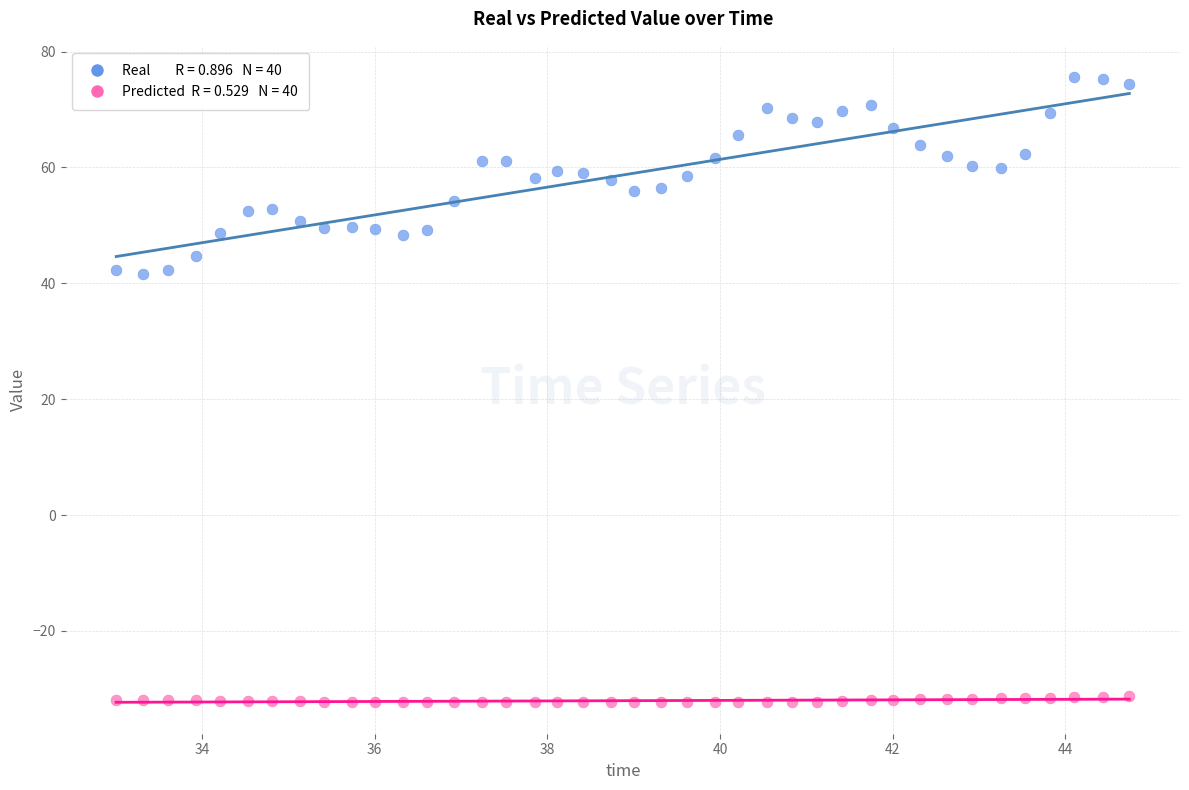

Across all data points, what is the range of X values (max minus min)?

11.7